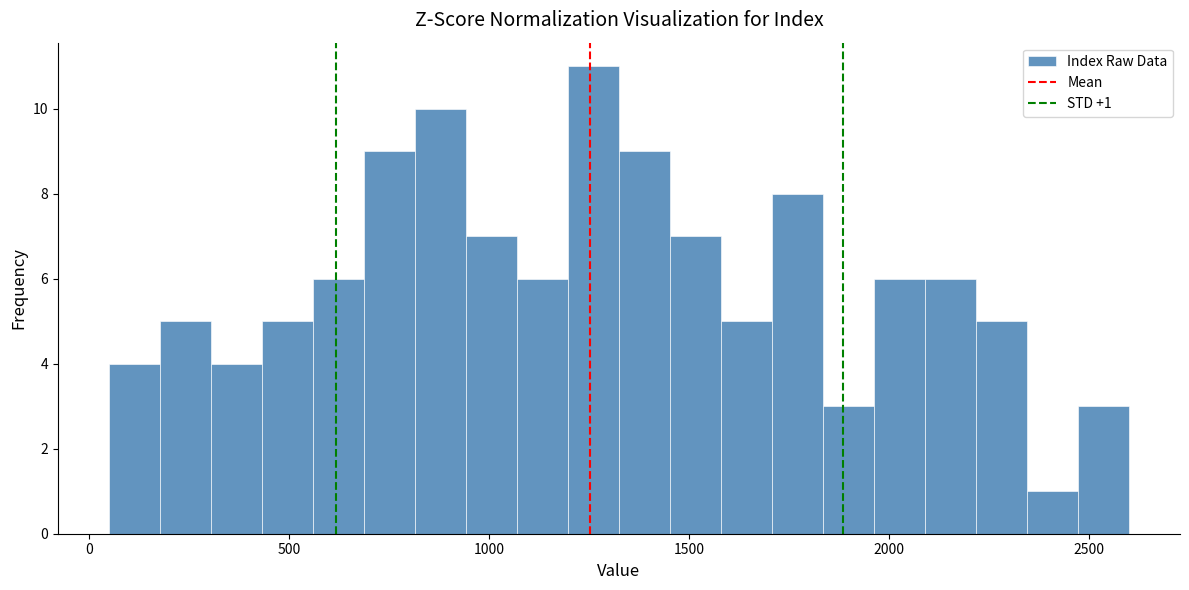

Read against the x-axis, roughly where is the centre of the tallest bar?

1250